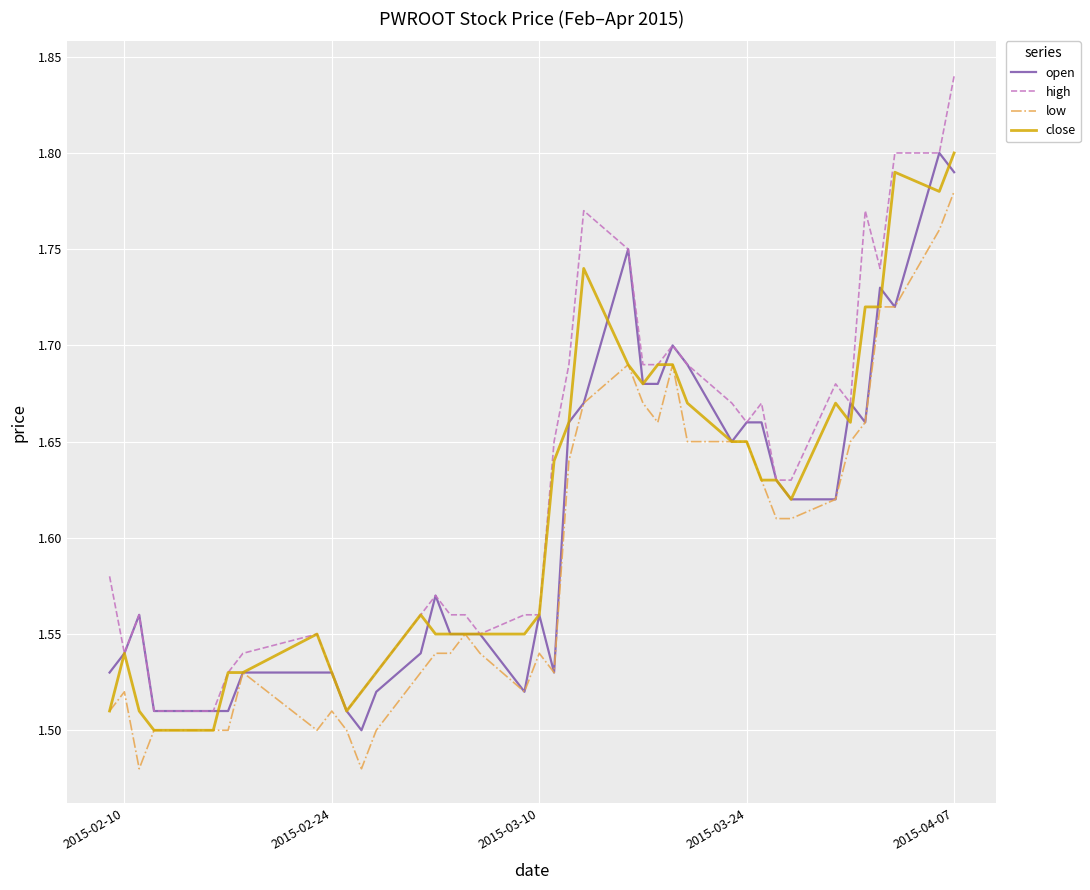

Which series has the widest spread of values?

high